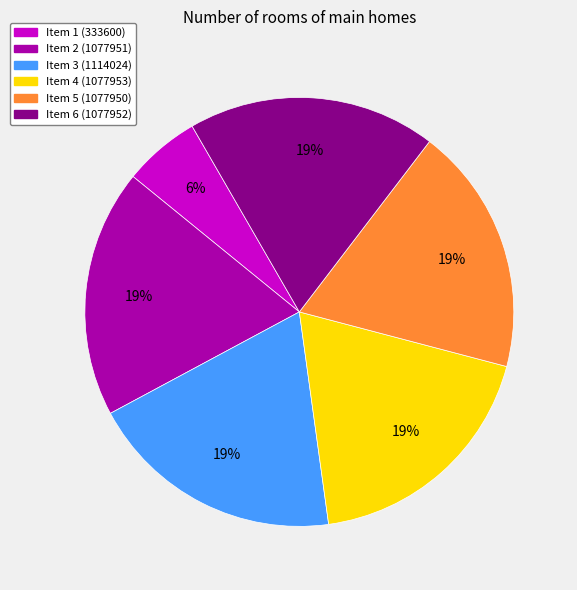

To the nearest percent, what is the average slice percentage?

17%